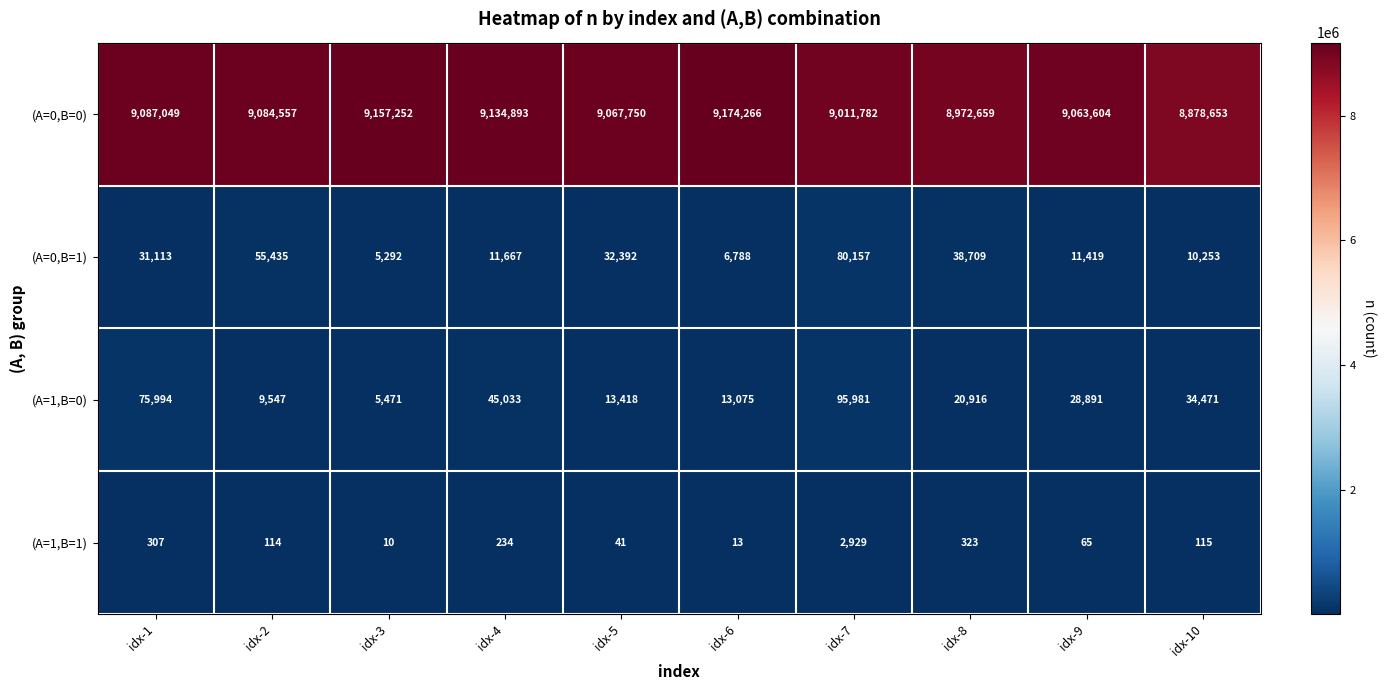

True or false: (A=1,B=0) has a value of 13418 at idx-5.

True